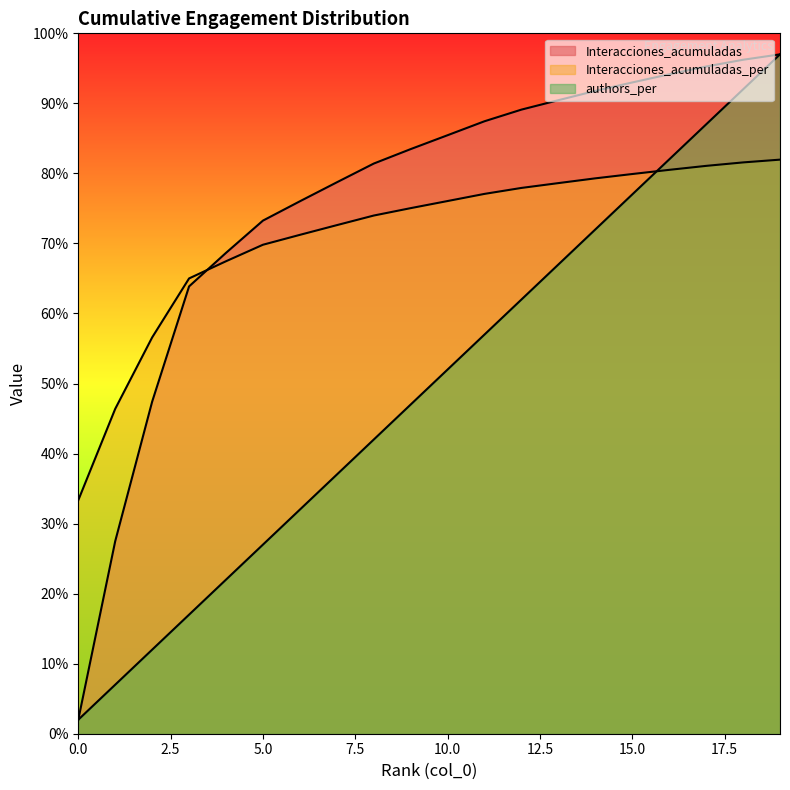

What is the total value across all series at 10?

213.5